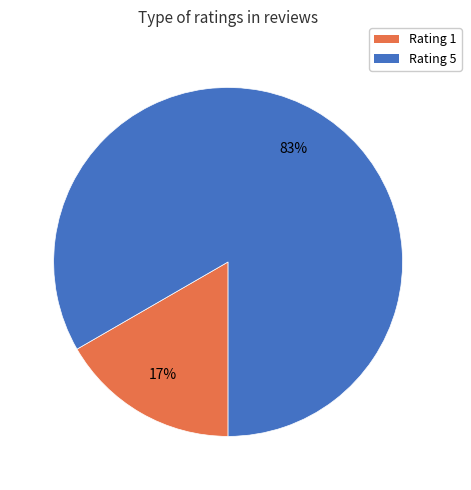

Is it true that Rating 1 is 32% of the pie?

False